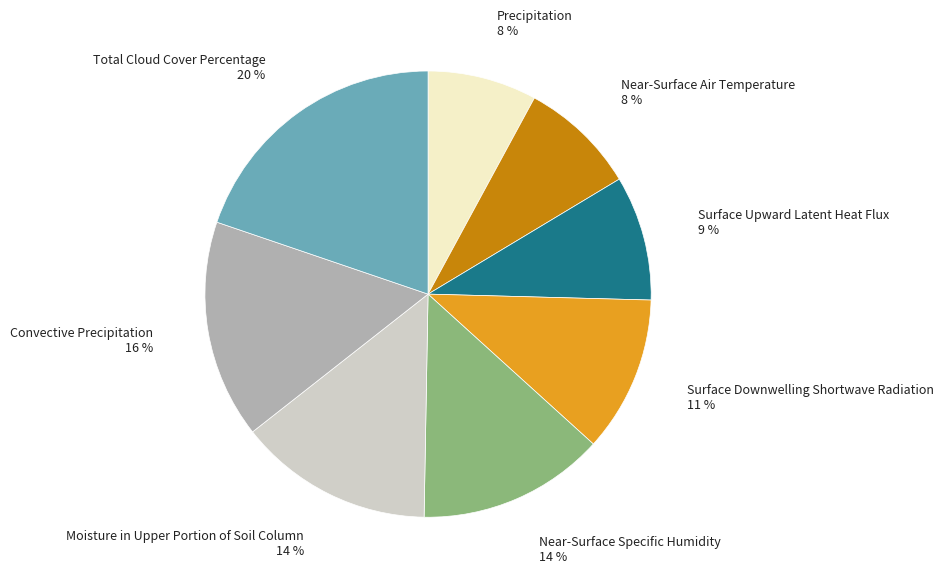

Is Near-Surface Specific Humidity the majority of the pie?

No